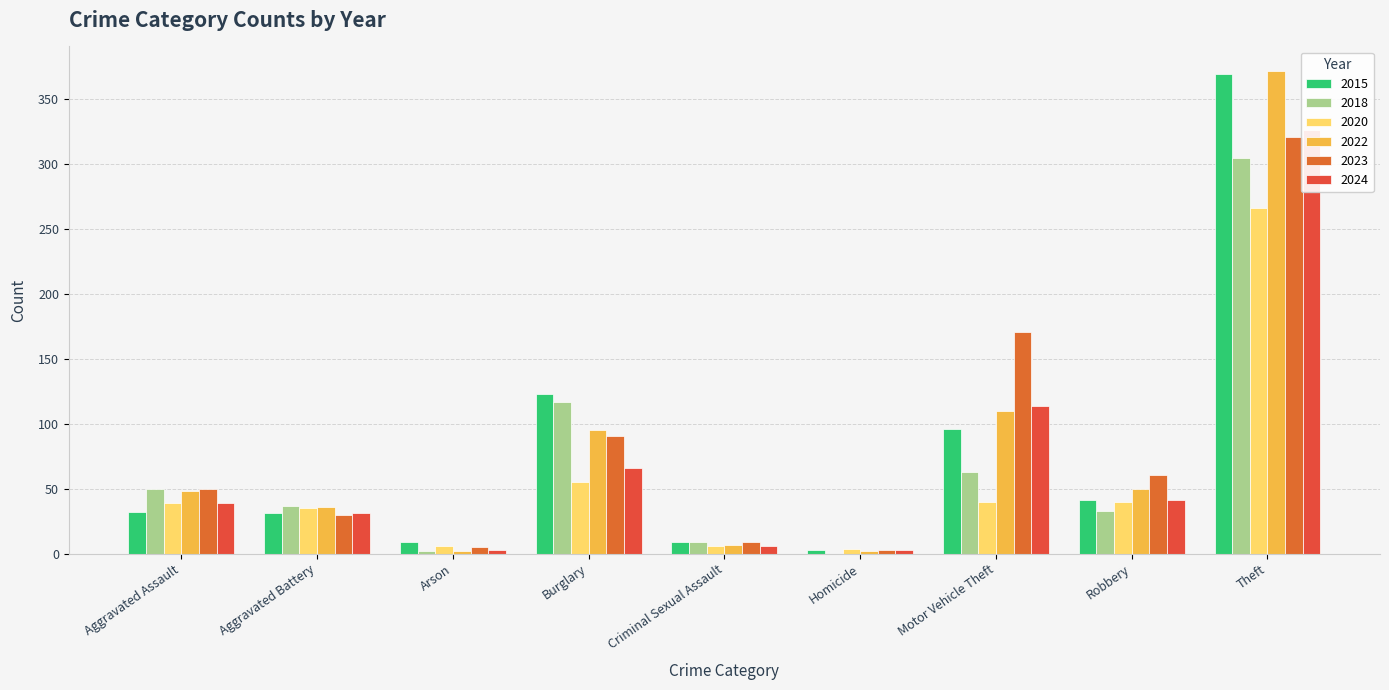

What is the lowest value of the 2015 series?

3